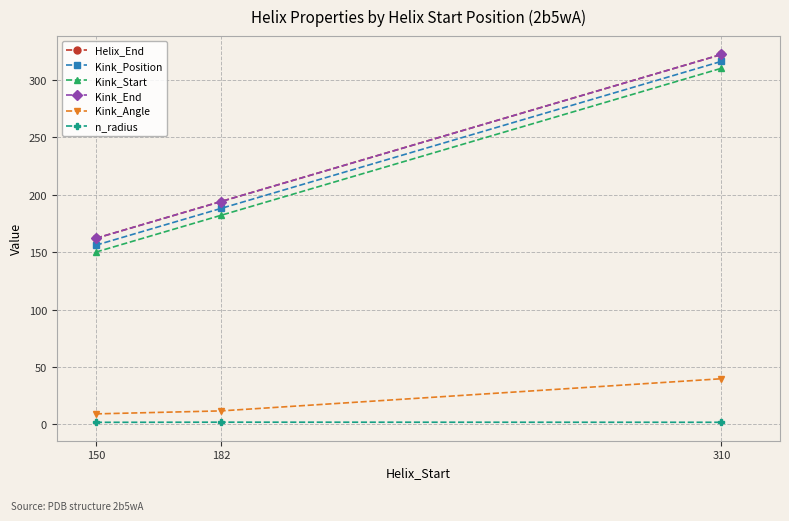

Does the chart display data point markers on the line(s)?

Yes